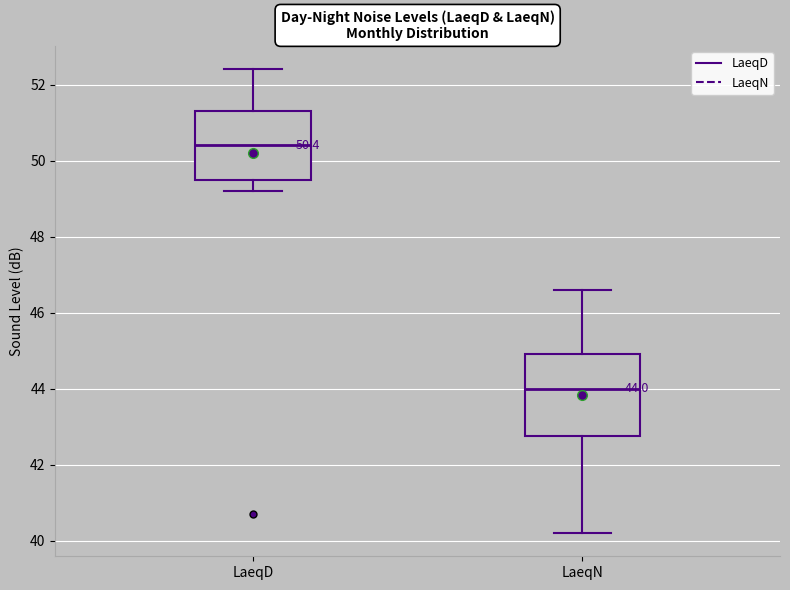

Comparing the boxes themselves (not the whiskers), which one is the tallest?

LaeqN